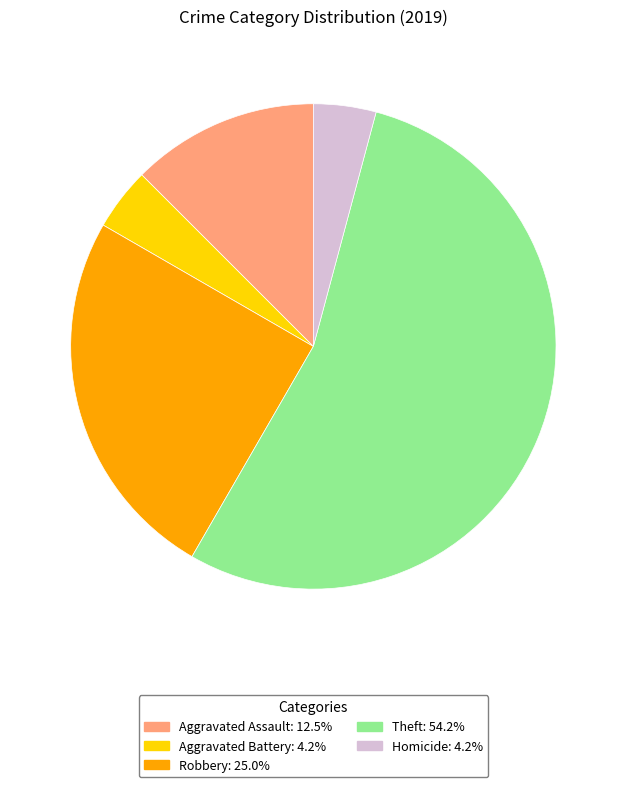

How many segments does this pie chart have?

5